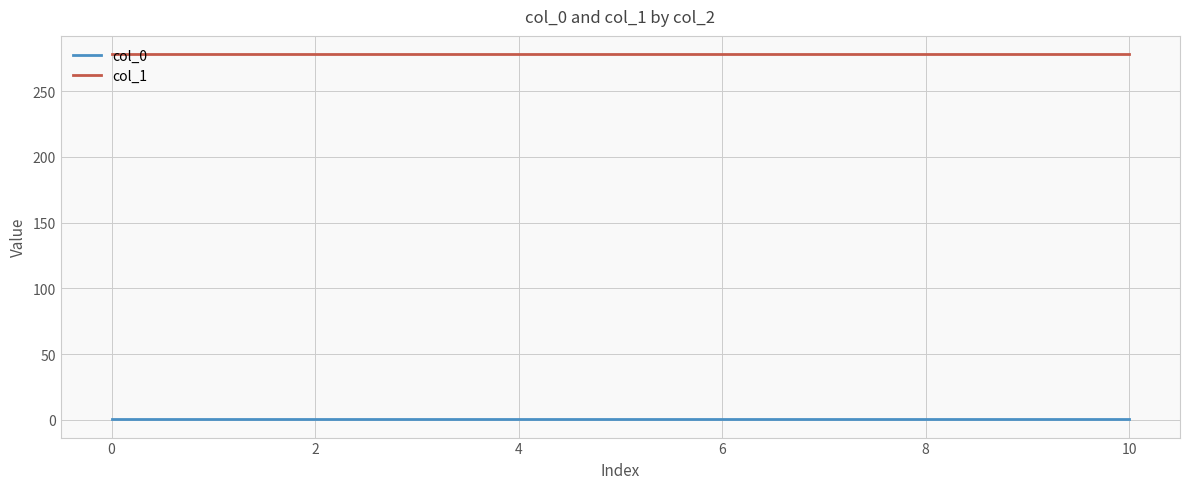

True or false: col_0 and col_1 intersect in this chart.

False